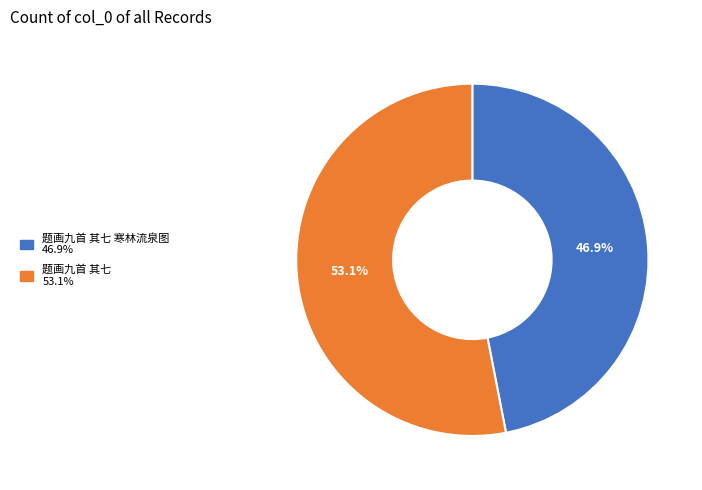

Is there a majority slice in this chart?

Yes